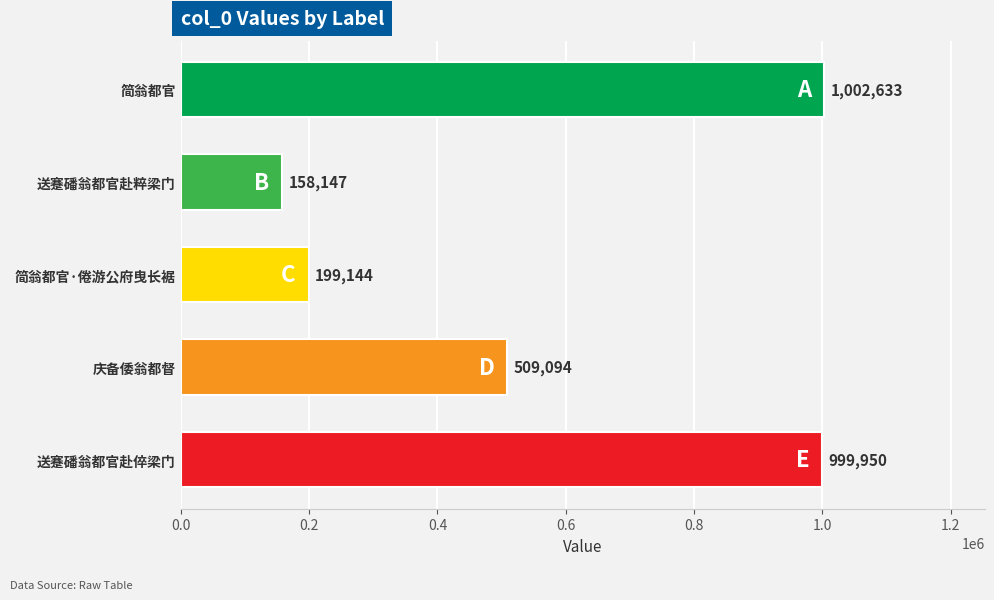

Rank the categories by value from highest to lowest.

简翁都官, 送蹇磻翁都官赴倅梁门, 庆备倭翁都督, 简翁都官·倦游公府曳长裾, 送蹇磻翁都官赴粹梁门